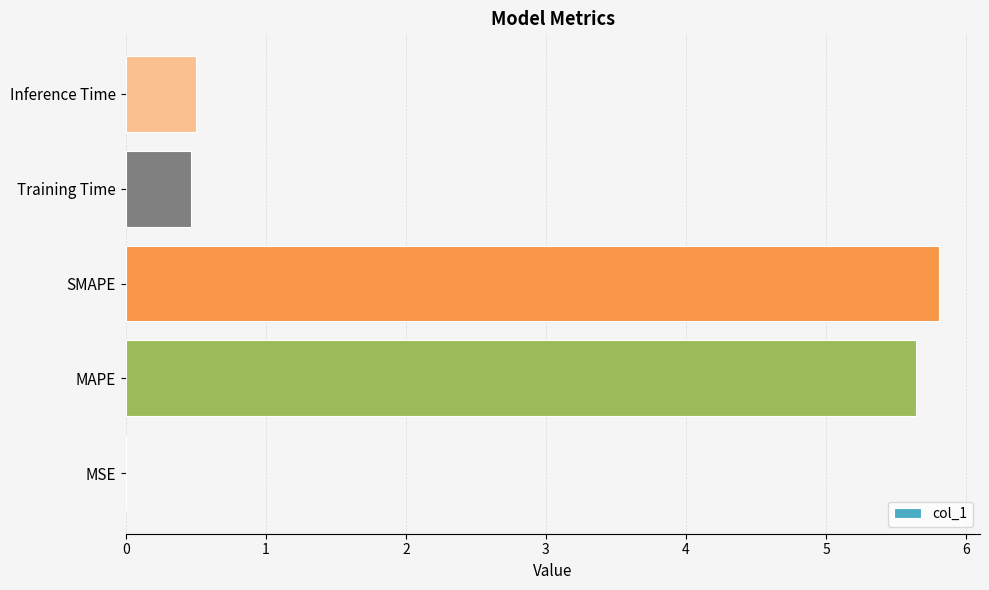

What is the sum of all values?

12.4